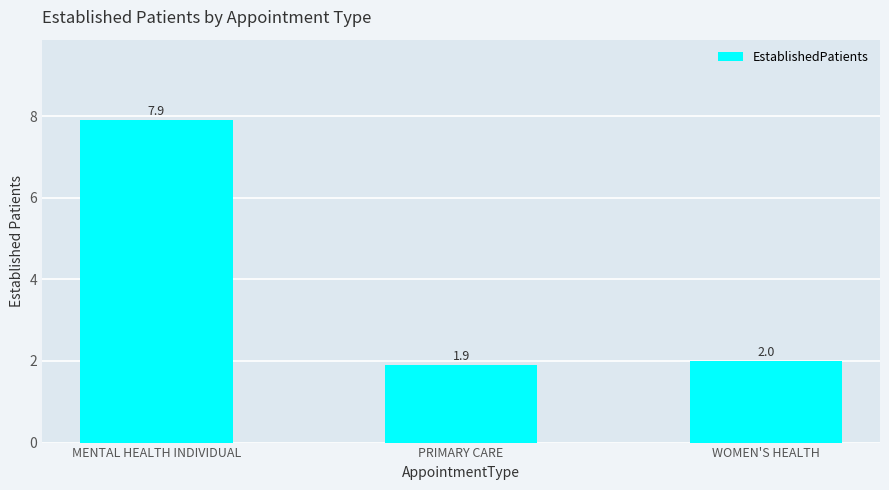

What is the change in value from MENTAL HEALTH INDIVIDUAL to WOMEN'S HEALTH?

-5.9